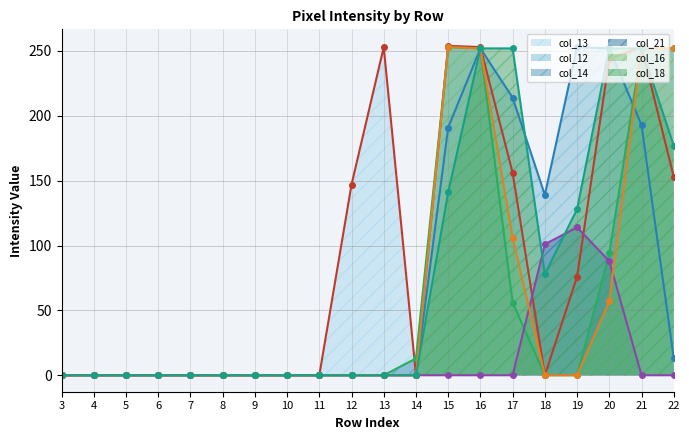

The value of col_21 at 1 is 0. True or false?

True